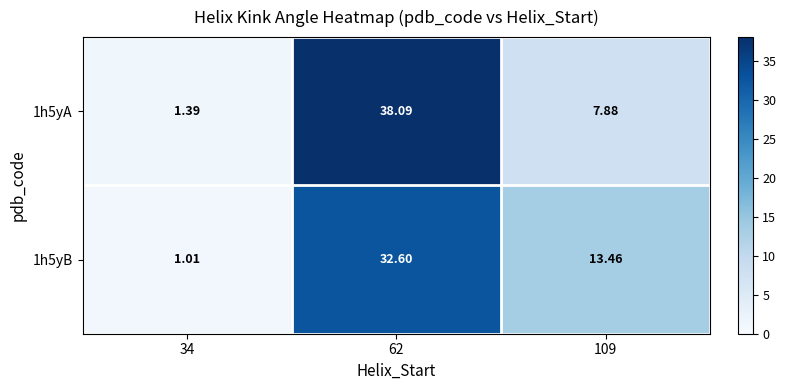

List the series in order of their overall mean, lowest first.

1h5yB, 1h5yA